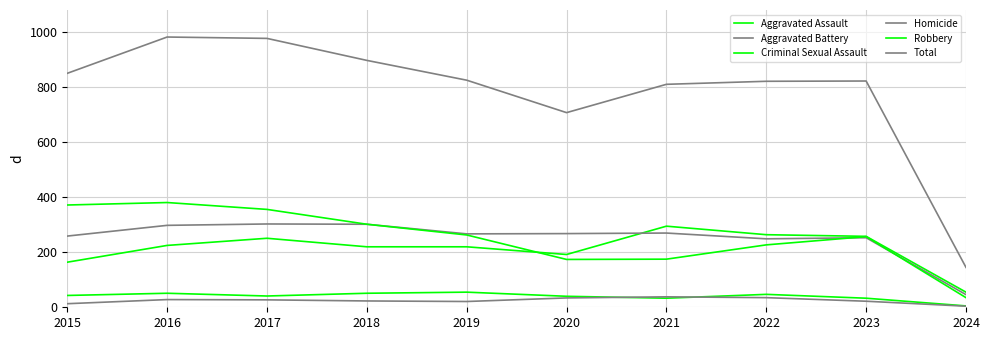

Does the chart have visible grid lines?

Yes